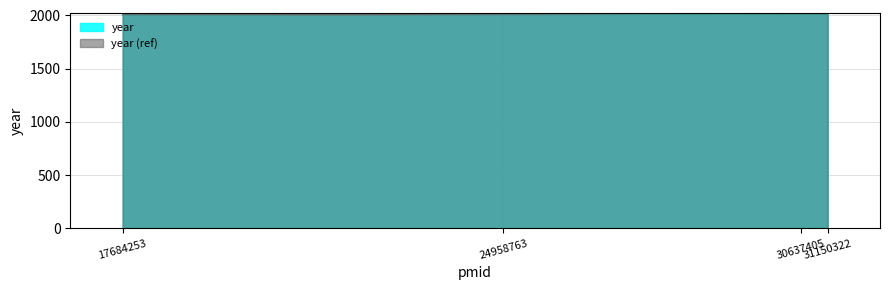

What is the smallest value displayed?

2005